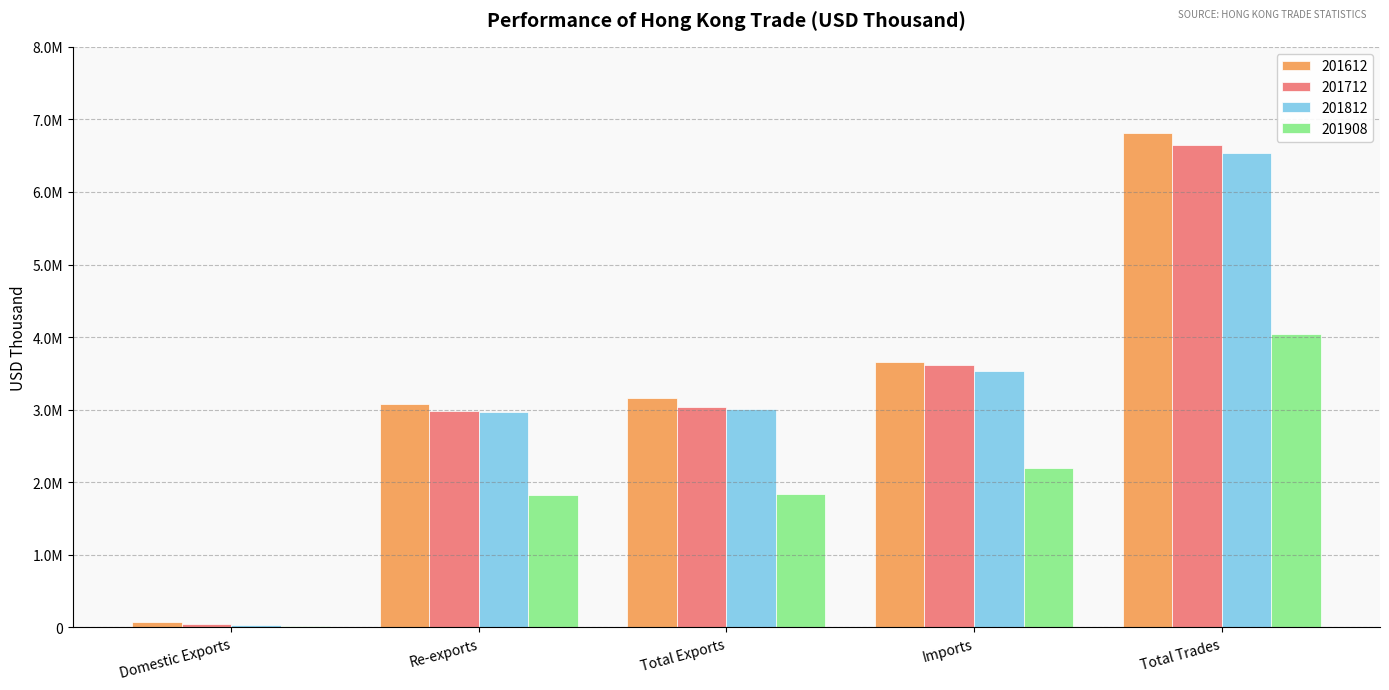

Reading left to right, what are all the values shown in this chart?

201612: Domestic Exports=76765.3	Re-exports=3080153.3	Total Exports=3156918.6	Imports=3651068.4	Total Trades=6807987.0
201712: Domestic Exports=52954.2	Re-exports=2983331.0	Total Exports=3036285.2	Imports=3613322.9	Total Trades=6649608.1
201812: Domestic Exports=38212.1	Re-exports=2967926.2	Total Exports=3006138.3	Imports=3536176.1	Total Trades=6542314.4
201908: Domestic Exports=19895.1	Re-exports=1821348.6	Total Exports=1841243.7	Imports=2195969.7	Total Trades=4037213.4